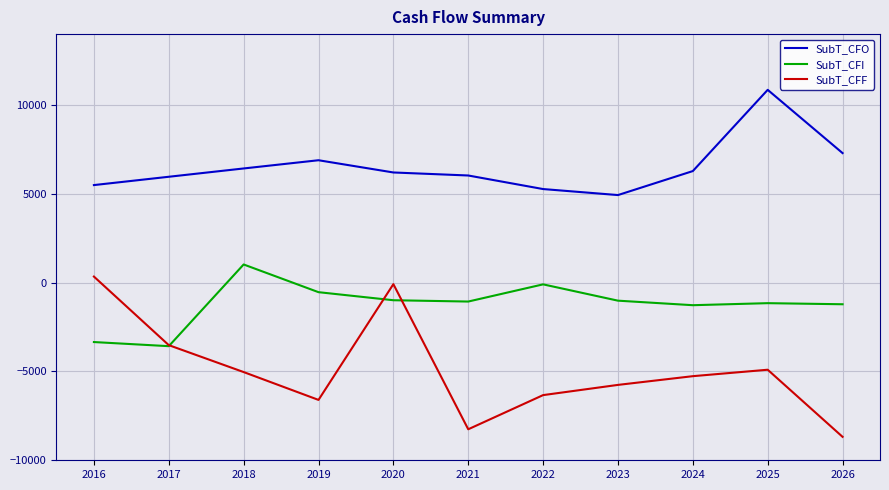

Rank the series by their average value, from highest to lowest.

SubT_CFO, SubT_CFI, SubT_CFF